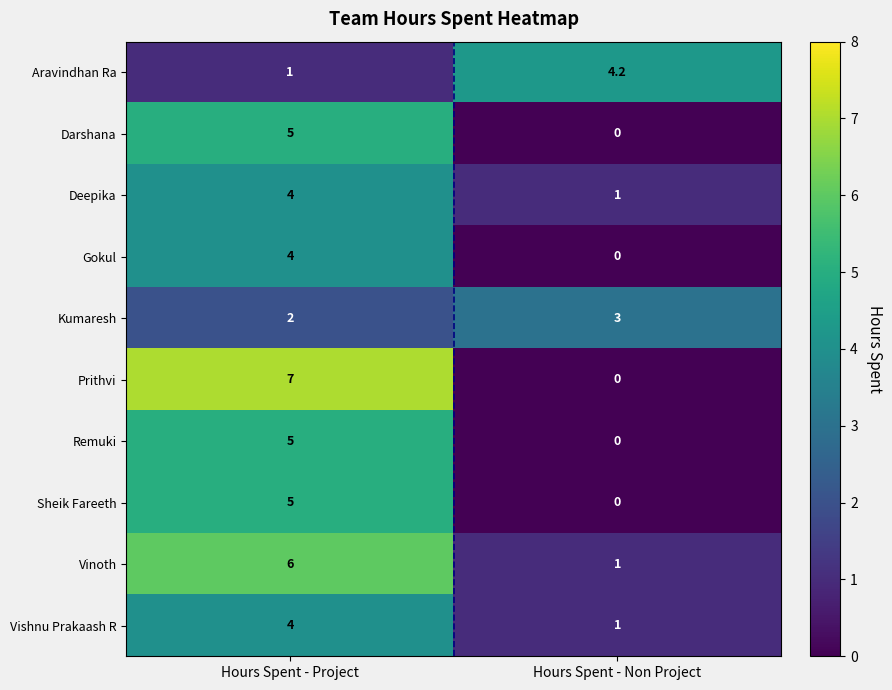

What is the total value across all series at Hours Spent - Non Project?

10.2